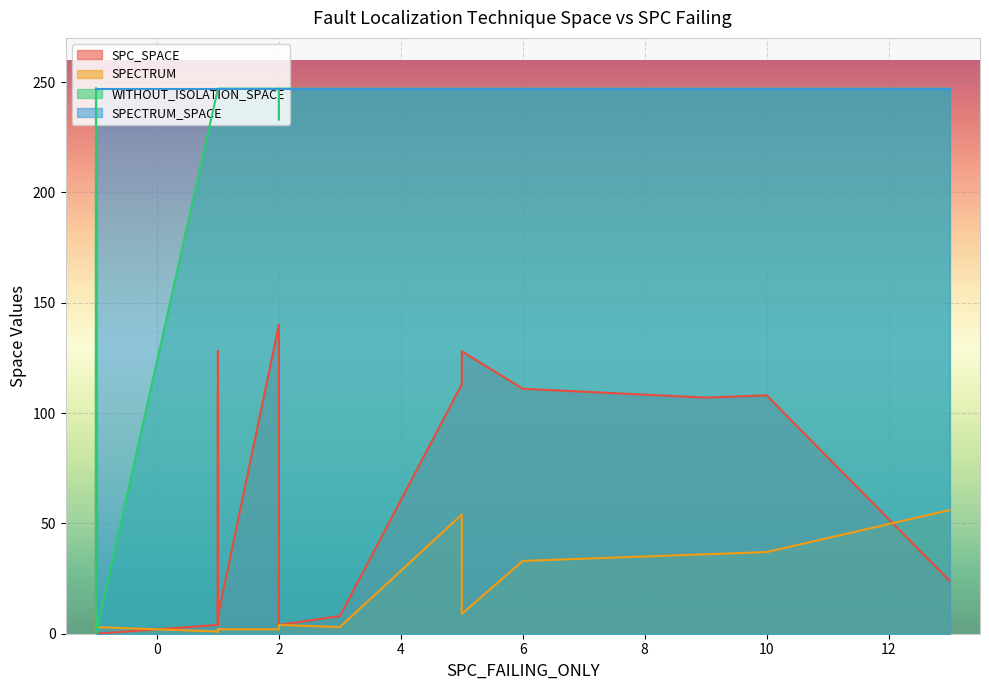

Reading left to right, what are all the values shown in this chart?

SPC_SPACE: 0	113	111	4	0	0	8	0	140	0	4	7	0	0	0	63	24	12	110	107	4	12	15	4	128	0	8	128	4	108	125	0	0
SPECTRUM: 9	54	33	1	1	1	3	9	2	3	4	2	1	5	1	8	56	2	2	36	1	4	2	2	2	2	2	9	4	37	11	4	3
WITHOUT_ISOLATION_SPACE: 0	247	247	247	0	199	247	247	247	0	233	247	0	199	0	208	247	247	247	247	247	247	247	247	247	0	247	247	247	247	247	0	0
SPECTRUM_SPACE: 247	247	247	247	247	247	247	247	247	247	247	247	247	247	247	247	247	247	247	247	247	247	247	247	247	247	247	247	247	247	247	247	247